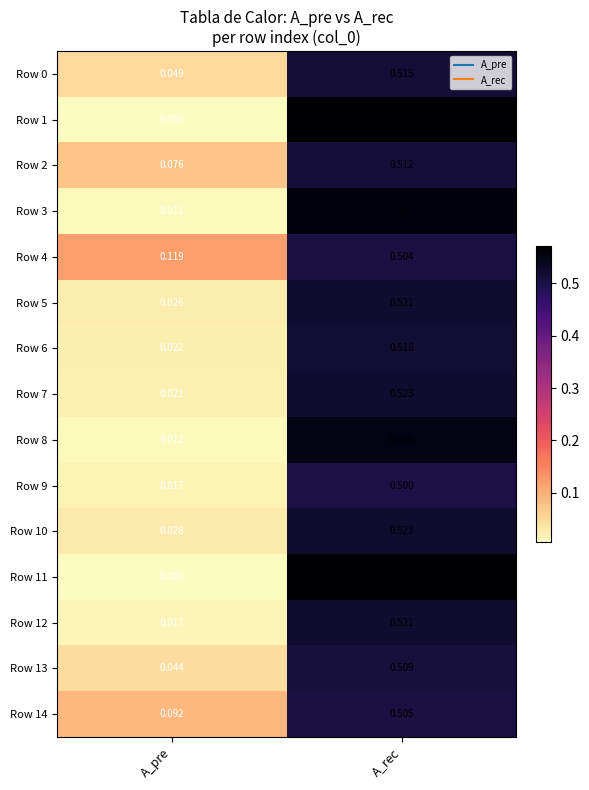

At which label is Row 14 closest to 0?

A_pre